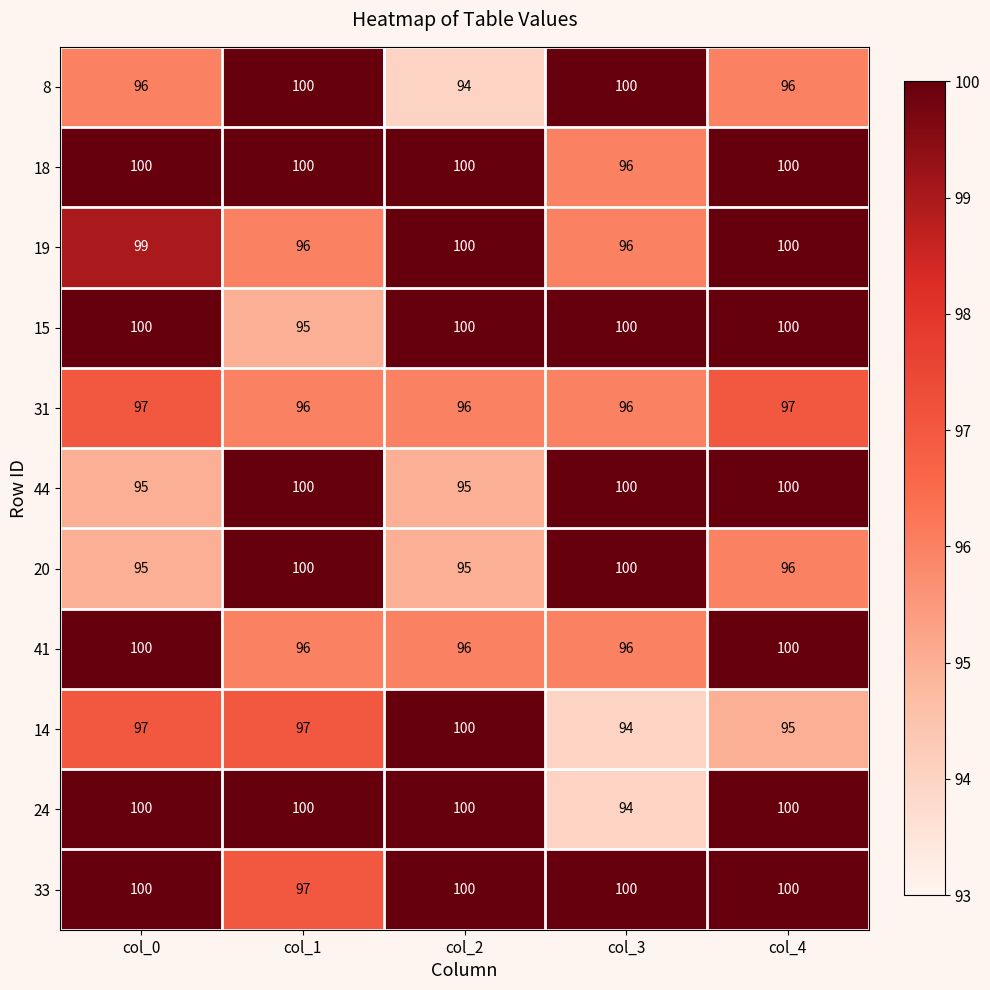

What is the total value across all series at col_3?

1072